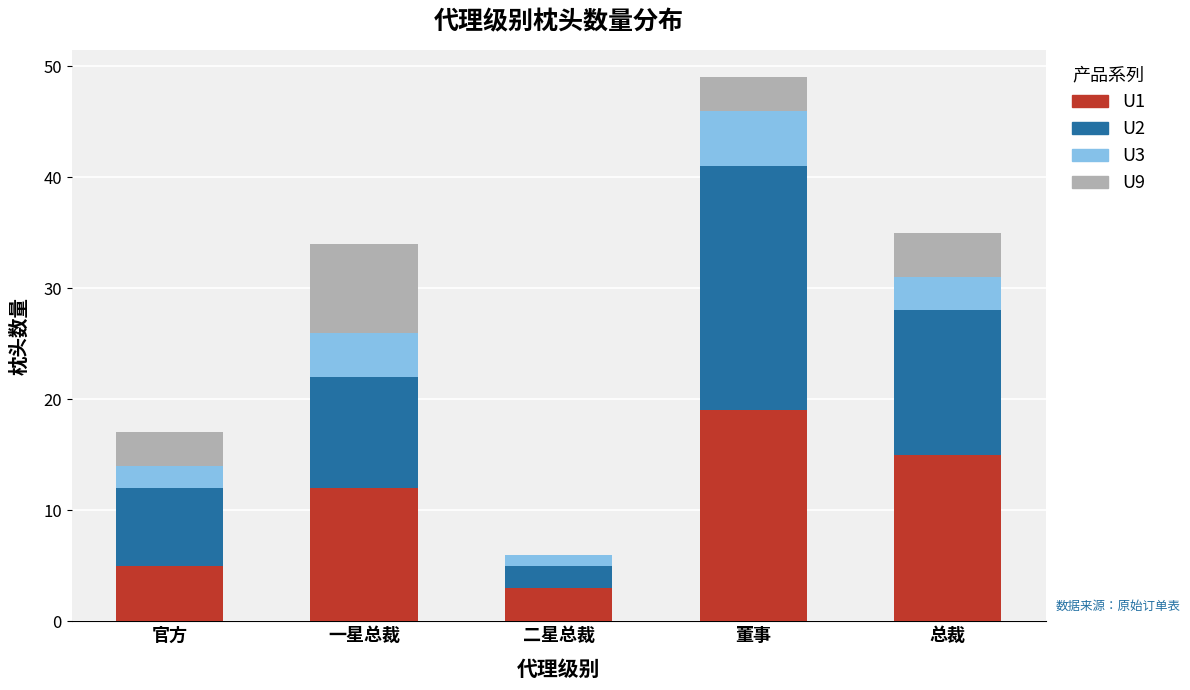

At which category is the sum across all series the highest?

董事